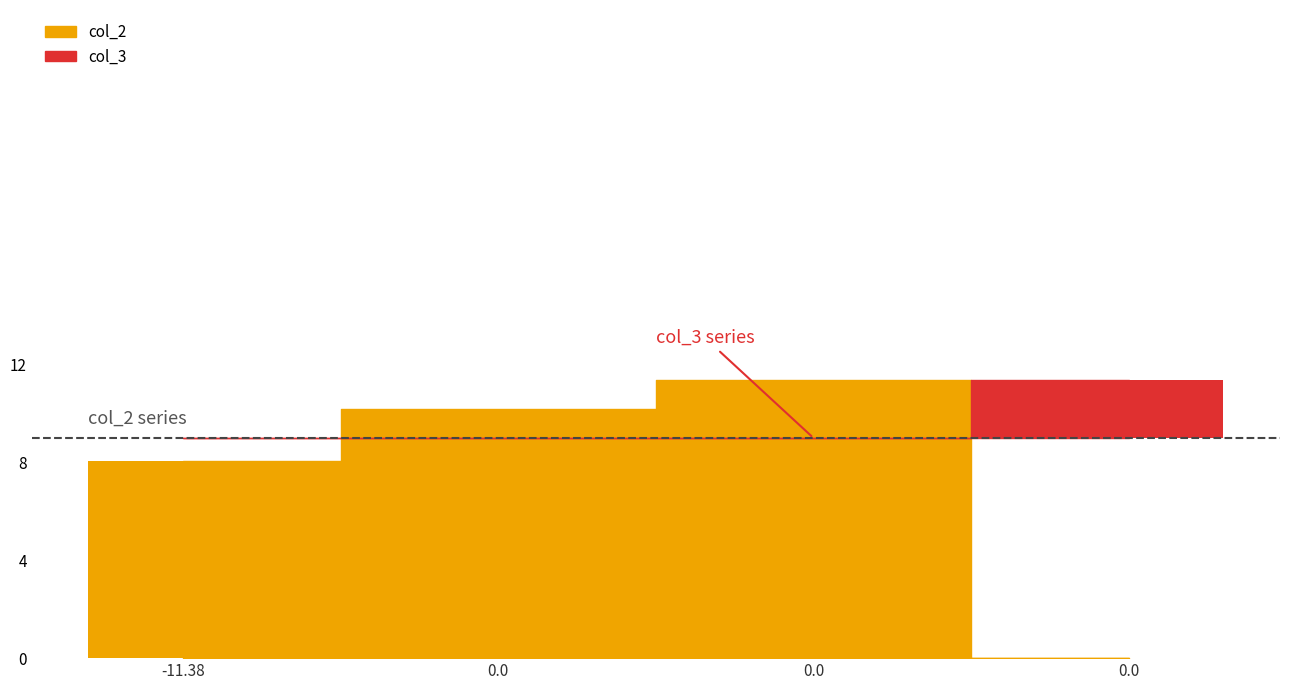

List the labels in order of value, smallest first.

0.0, -11.38, 0.0, 0.0